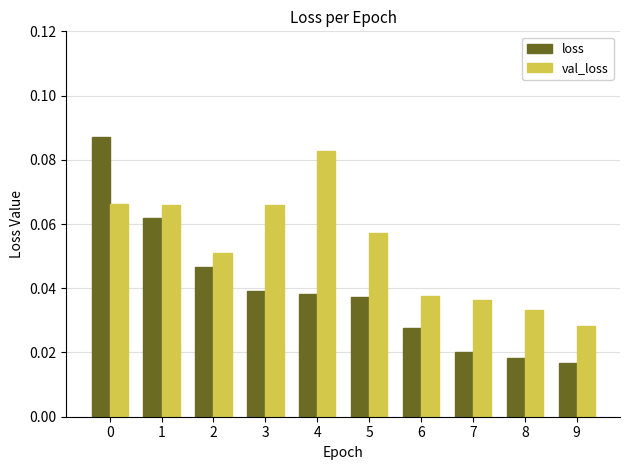

Where is val_loss nearest to the value 0?

9